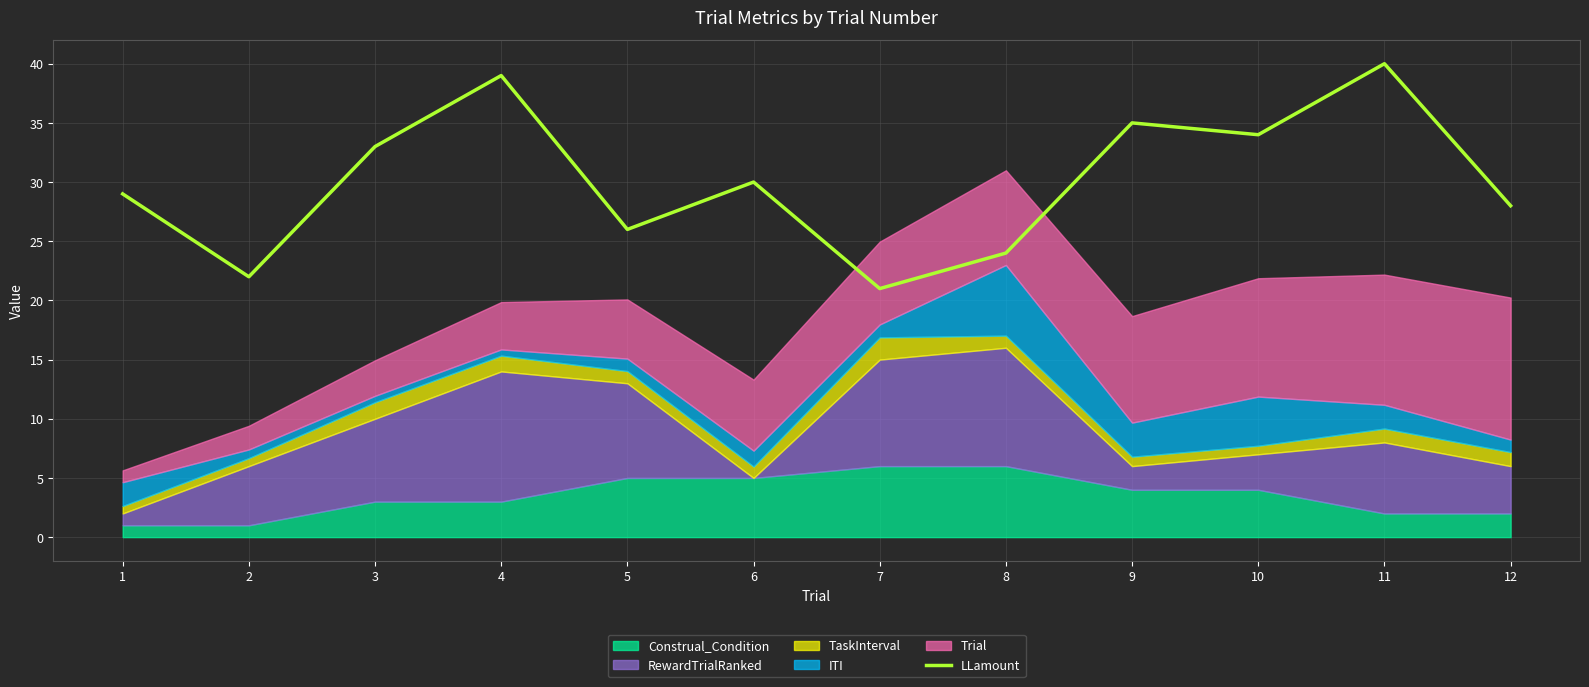

Between 6 and 2, which is larger?

6